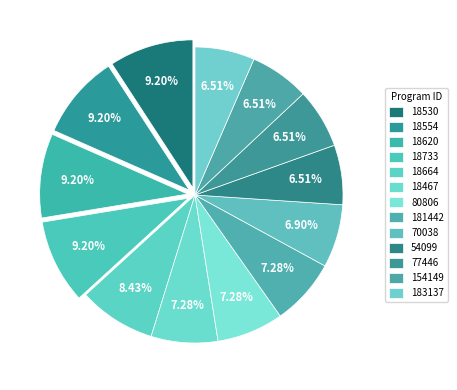

The 18554 slice represents 9% of the pie. True or false?

True